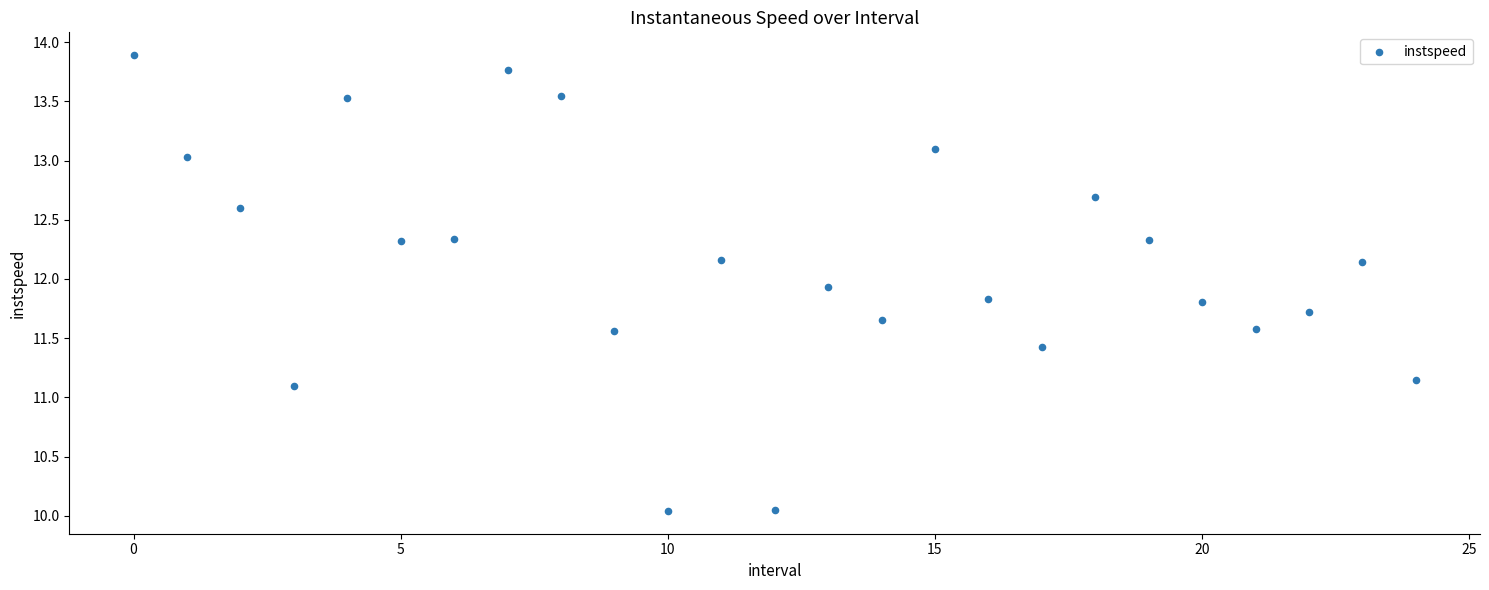

What is the range of Y values (max minus min)?

3.8